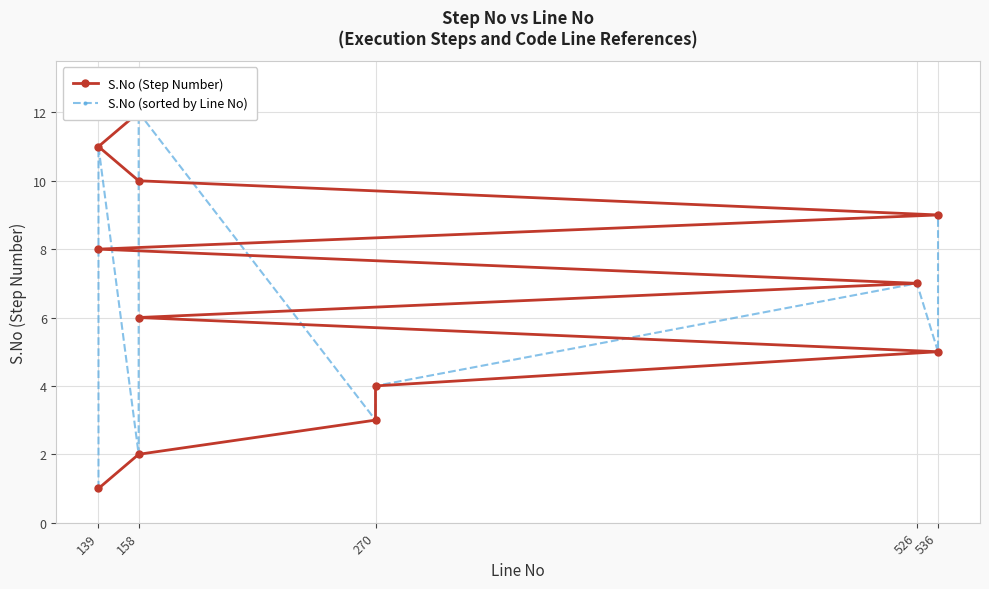

The value of S.No (Step Number) at 158 is 6. True or false?

True